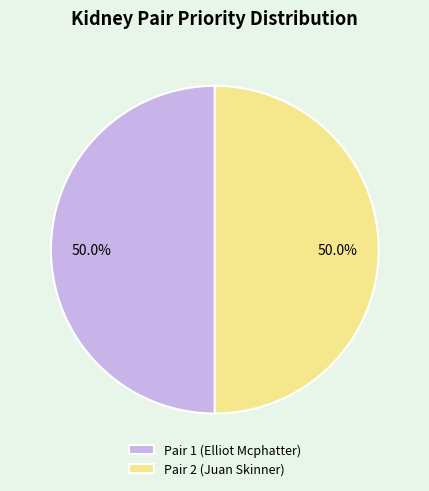

To the nearest percent, what is the average slice percentage?

50%